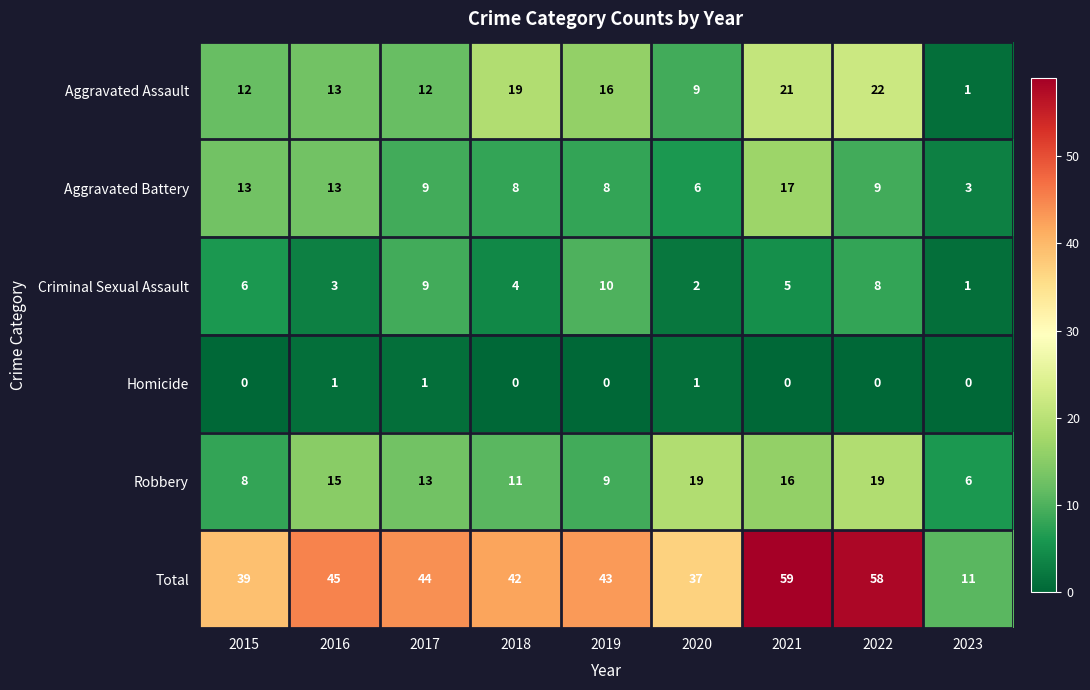

List the series in order of their peak value, highest first.

Total, Aggravated Assault, Robbery, Aggravated Battery, Criminal Sexual Assault, Homicide